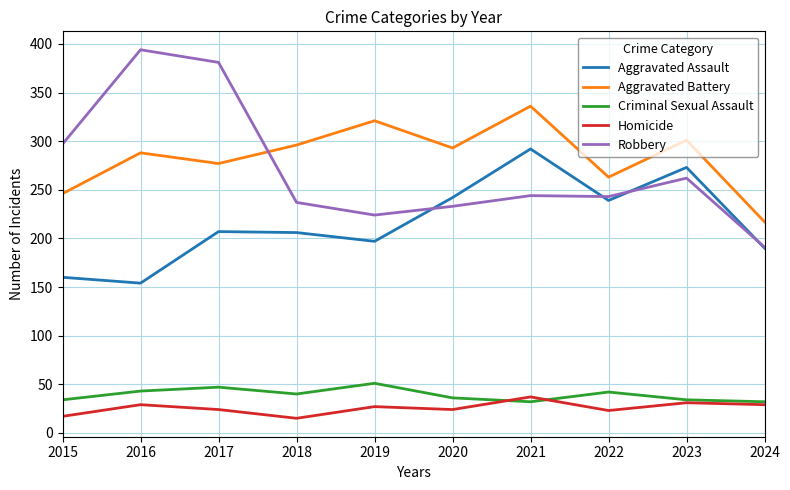

What is the total value across all series at 2022?

810